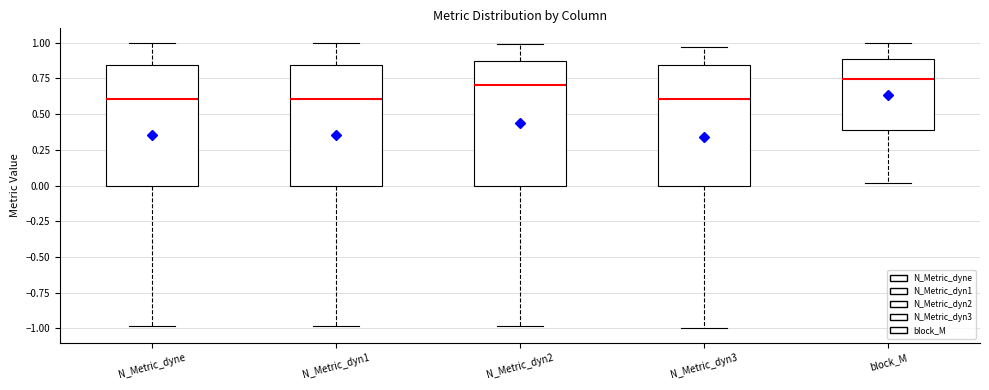

Reading left to right, transcribe this box plot: for each box, give where its median line is, the range the box spans, and where its two whiskers end, as read against the y-axis. The values are not printed on the chart, so give them approximately, as read against the axis.

N_Metric_dyne: median 0.60, box 0.00 to 0.85, whiskers -1.00 to 1.00
N_Metric_dyn1: median 0.60, box 0.00 to 0.85, whiskers -1.00 to 1.00
N_Metric_dyn2: median 0.70, box 0.00 to 0.85, whiskers -1.00 to 1.00
N_Metric_dyn3: median 0.60, box 0.00 to 0.85, whiskers -1.00 to 0.95
block_M: median 0.75, box 0.40 to 0.90, whiskers 0.00 to 1.00